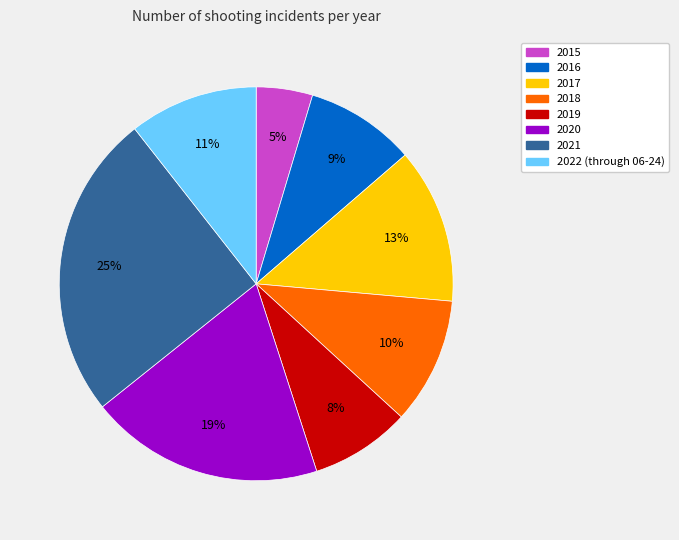

What is the largest slice in the pie chart?

2021